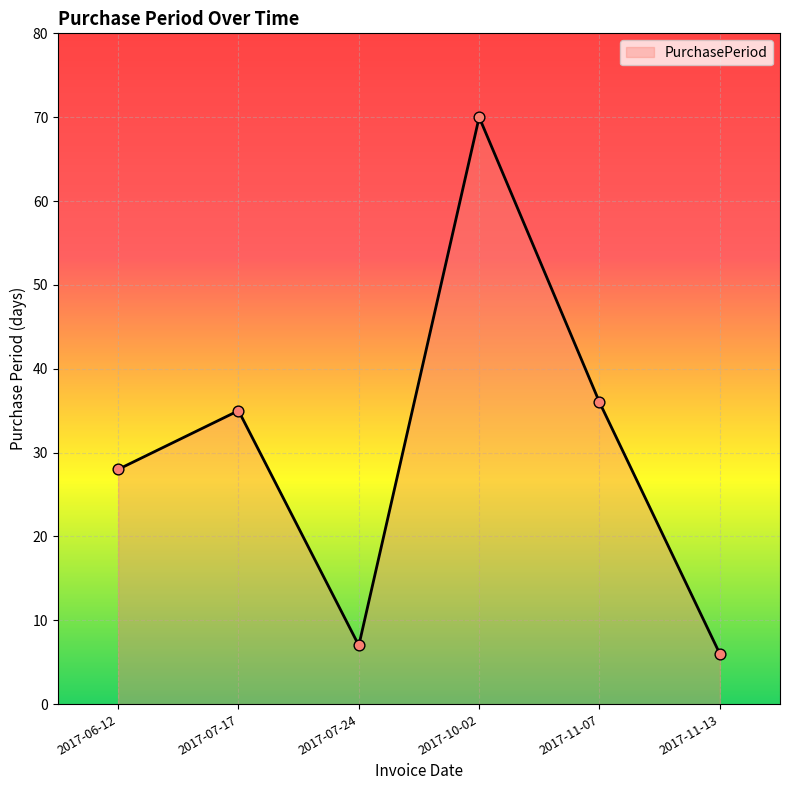

Which has a higher value, 2017-11-07 or 2017-11-13?

2017-11-07